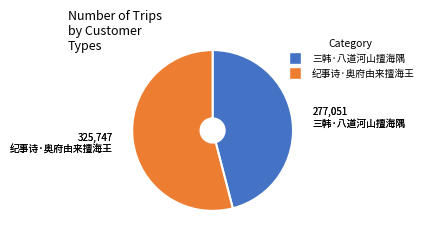

Is the sum of 纪事诗·奥府由来擅海王 and 三韩·八道河山擅海隅 greater than half?

Yes